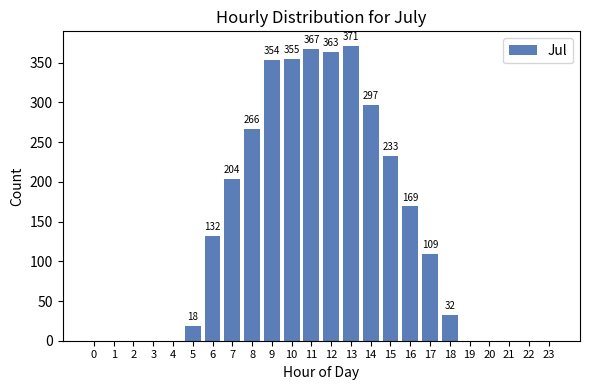

Are the bars horizontal?

No